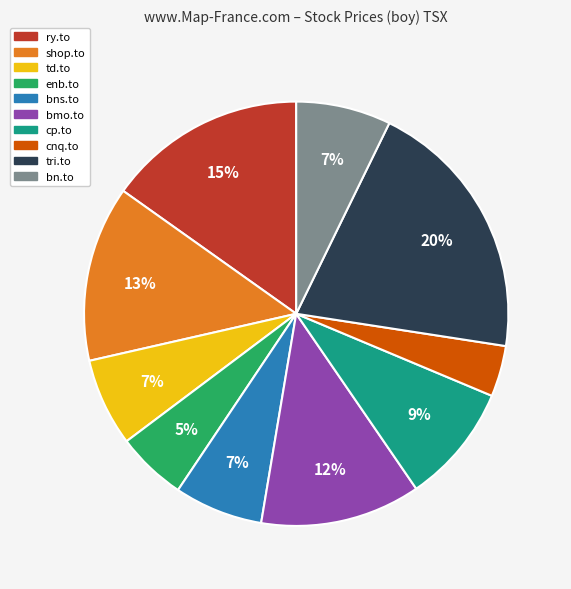

The ry.to slice represents 9% of the pie. True or false?

False